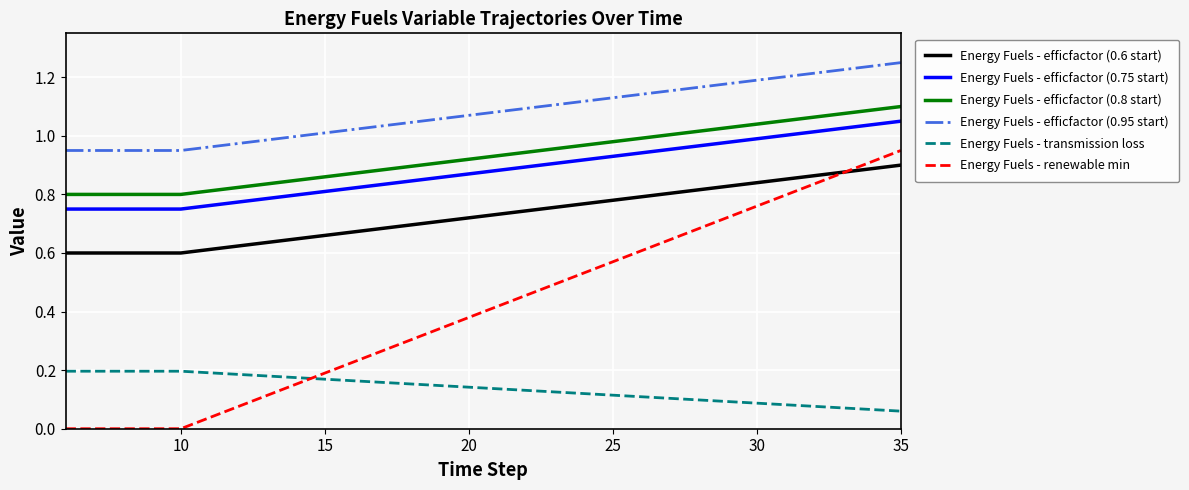

What are all the series names shown in the legend?

Energy Fuels - efficfactor (0.6 start), Energy Fuels - efficfactor (0.75 start), Energy Fuels - efficfactor (0.8 start), Energy Fuels - efficfactor (0.95 start), Energy Fuels - transmission loss, Energy Fuels - renewable min